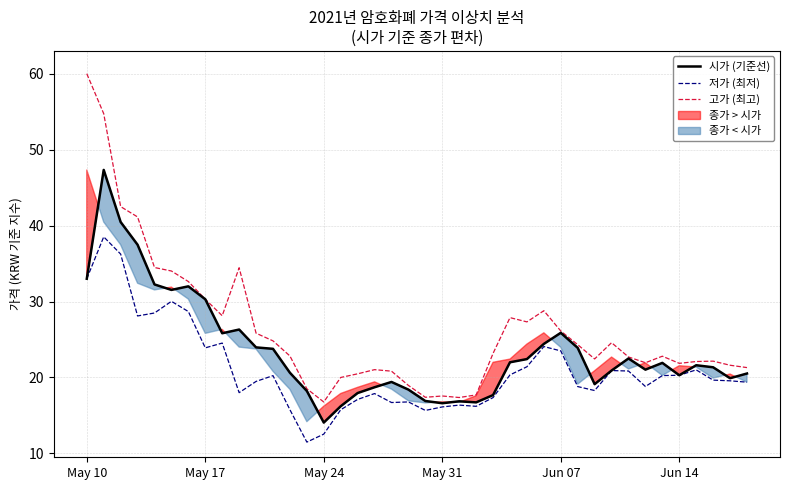

How many values in the 시가 (기준선) series are below 21?

18